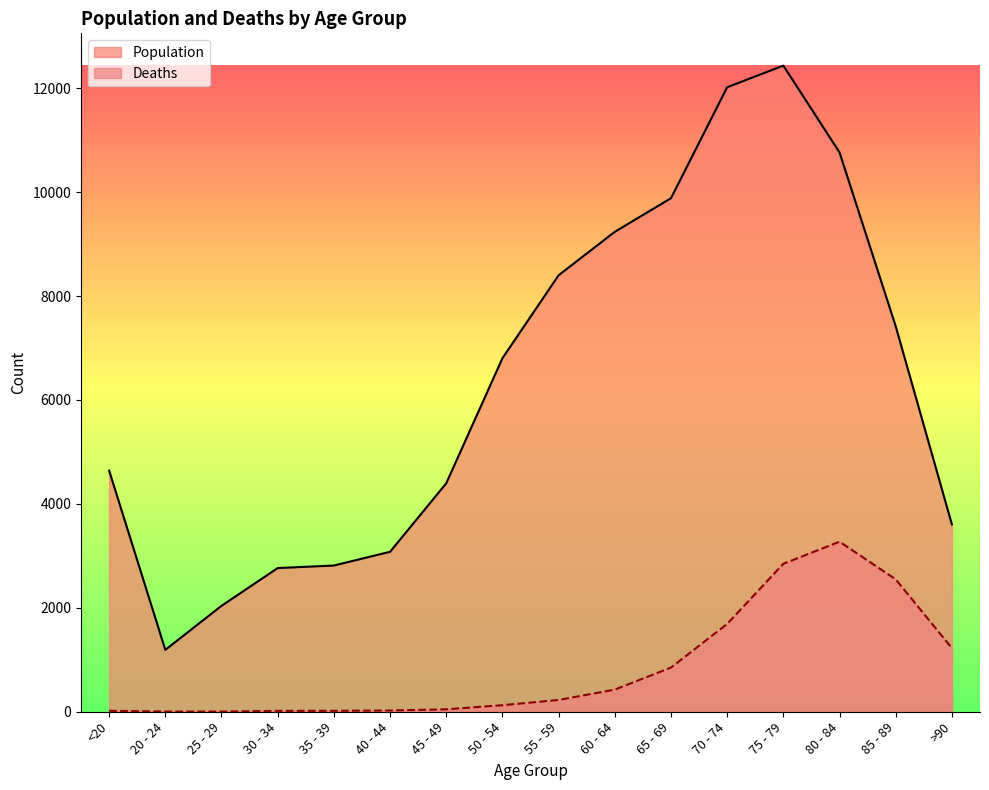

Is it true that Deaths equals 18 at <20?

True